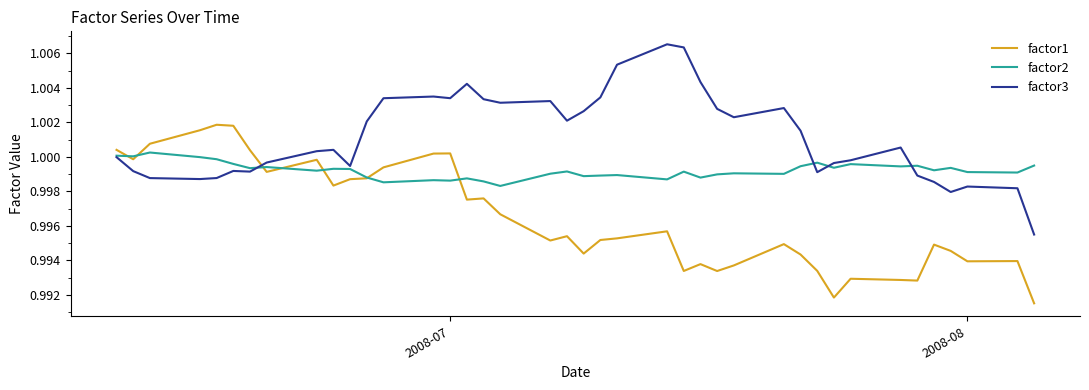

Count the number of categories in the chart.

40